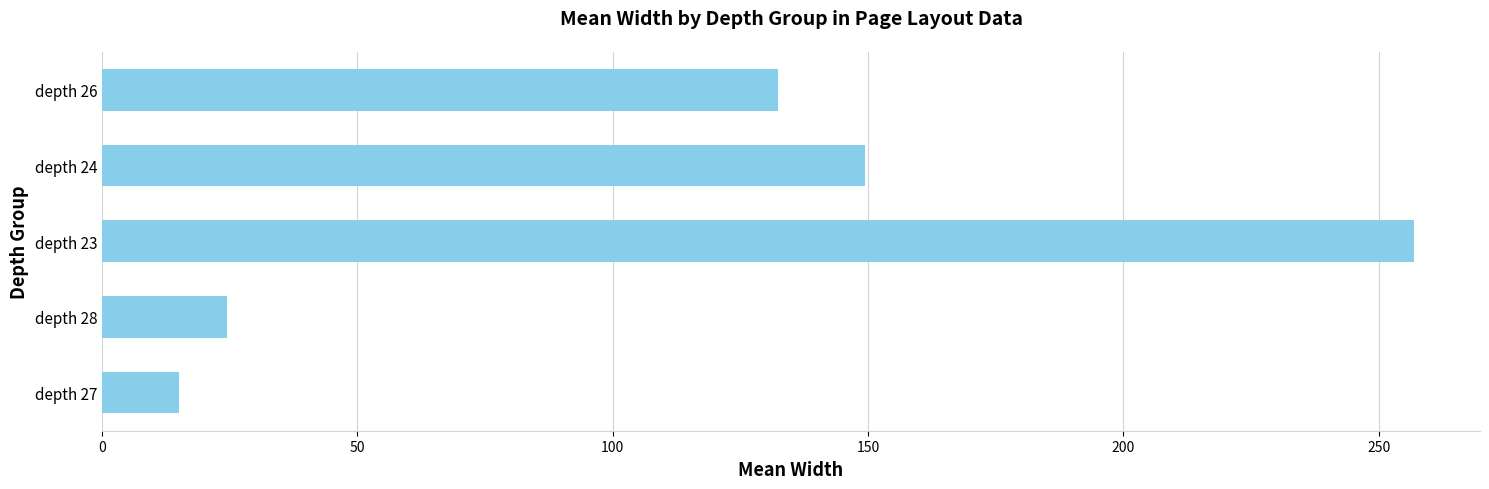

List the labels in order of value, smallest first.

depth 27, depth 28, depth 26, depth 24, depth 23